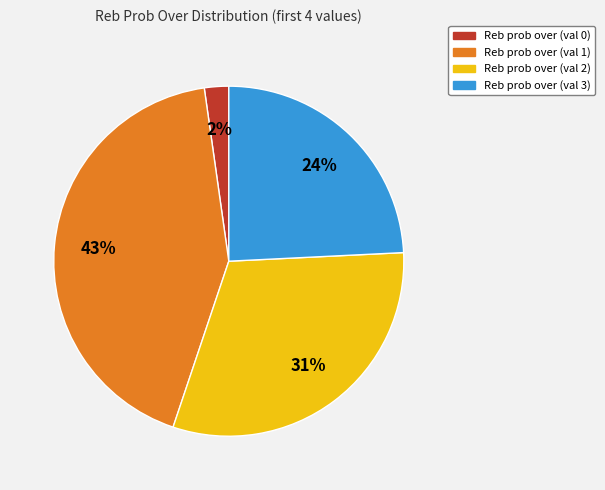

Is there any slice that represents more than half of the pie?

No